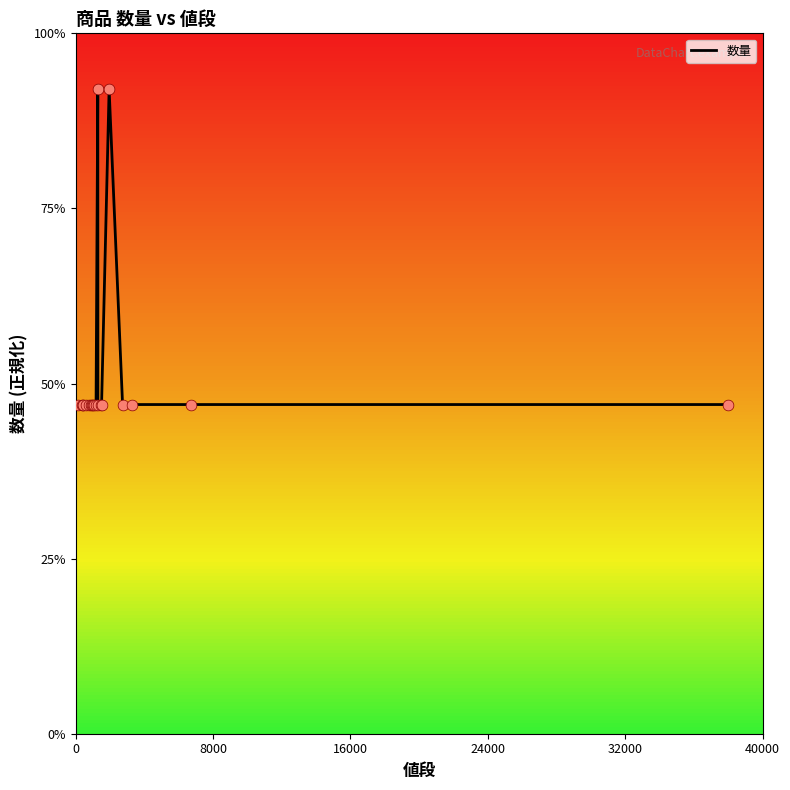

Is this an area chart (filled region under the line)?

No